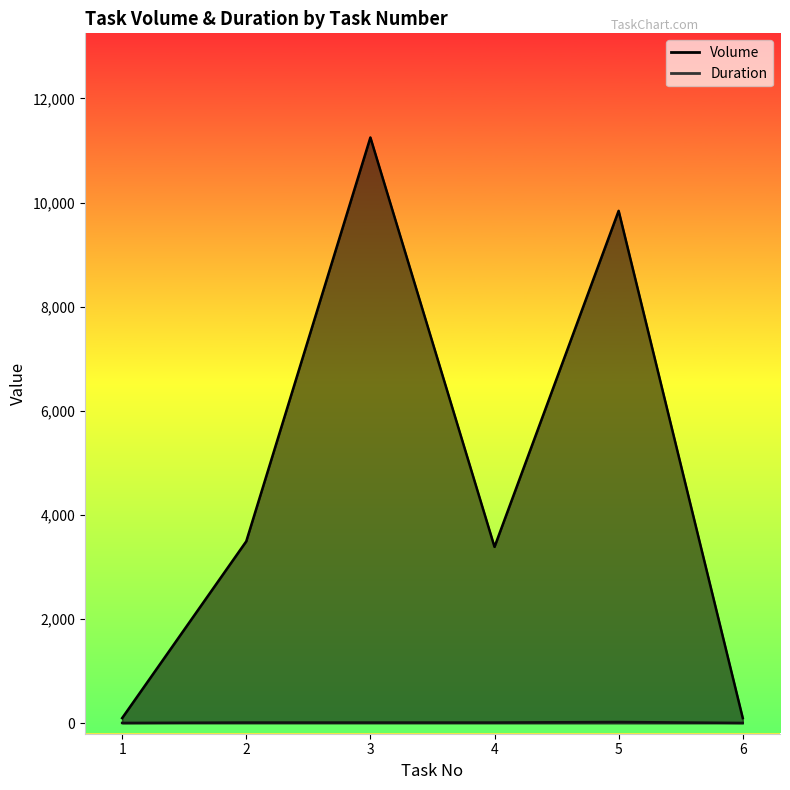

What is the difference between the highest and lowest values at 1?

93